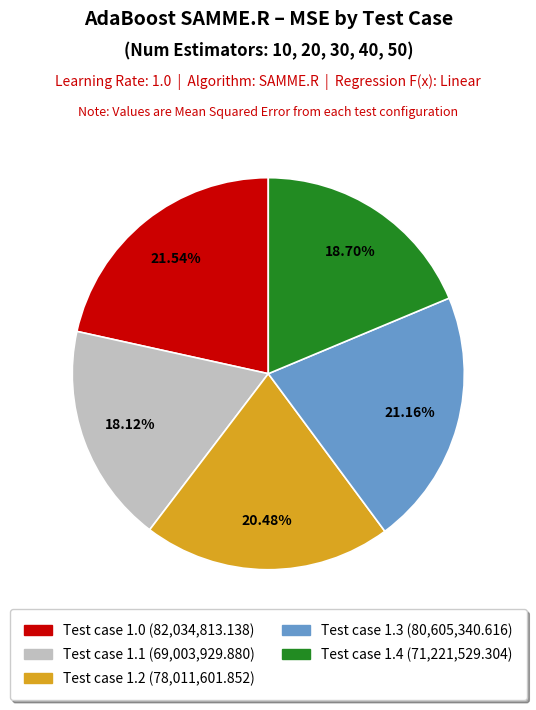

What is the ratio of the value at Test case 1.0 (82,034,813.138) to the value at Test case 1.3 (80,605,340.616)?

1.0